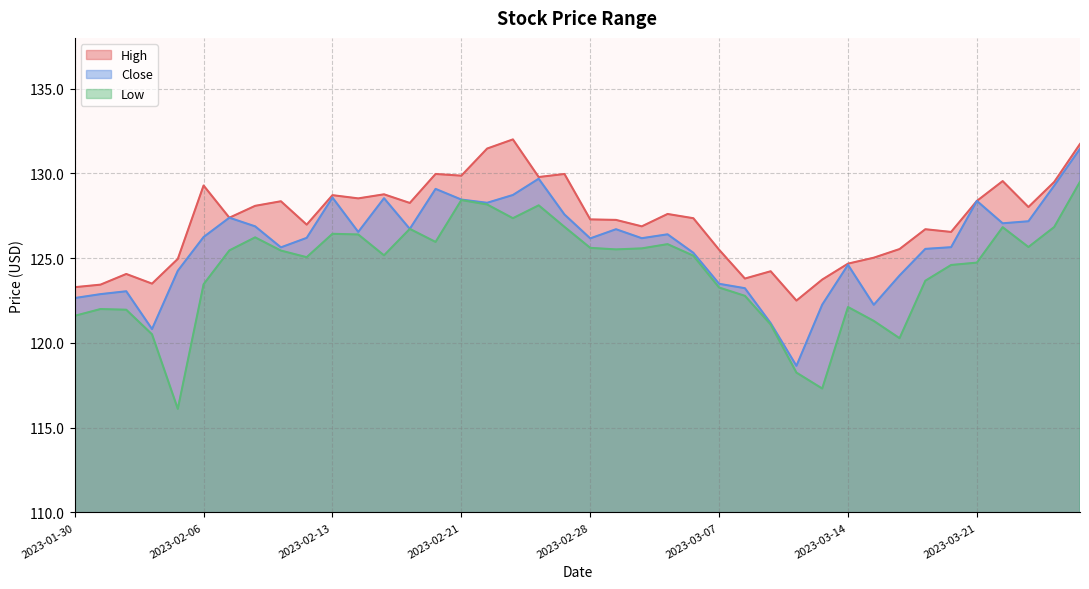

Reading left to right, what are all the values shown in this chart?

High: 123.3	123.4	124.1	123.5	125.0	129.3	127.4	128.1	128.4	127.0	128.7	128.5	128.8	128.3	130.0	129.9	131.5	132.0	129.8	130.0	127.3	127.3	126.9	127.6	127.4	125.5	123.8	124.2	122.5	123.7	124.7	125.0	125.5	126.7	126.5	128.4	129.6	128.0	129.5	131.7
Close: 122.7	122.9	123.0	120.8	124.3	126.2	127.4	126.9	125.6	126.2	128.6	126.5	128.5	126.7	129.1	128.5	128.3	128.7	129.7	127.6	126.2	126.7	126.2	126.4	125.3	123.5	123.2	121.2	118.7	122.3	124.6	122.2	124.0	125.5	125.7	128.4	127.1	127.2	129.3	131.5
Low: 121.6	122.0	122.0	120.5	116.1	123.5	125.5	126.2	125.5	125.1	126.4	126.4	125.2	126.7	126.0	128.4	128.2	127.4	128.1	126.8	125.6	125.5	125.6	125.8	125.2	123.3	122.8	121.1	118.2	117.3	122.1	121.3	120.3	123.7	124.6	124.7	126.8	125.7	126.8	129.5